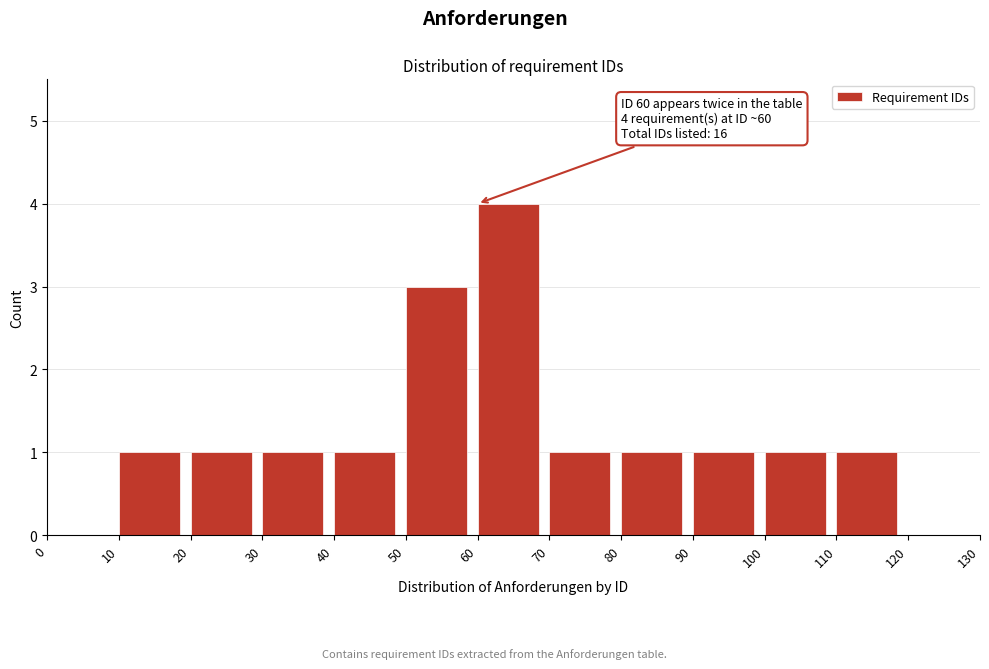

Which range on the x-axis has the tallest bar?

60 to 70